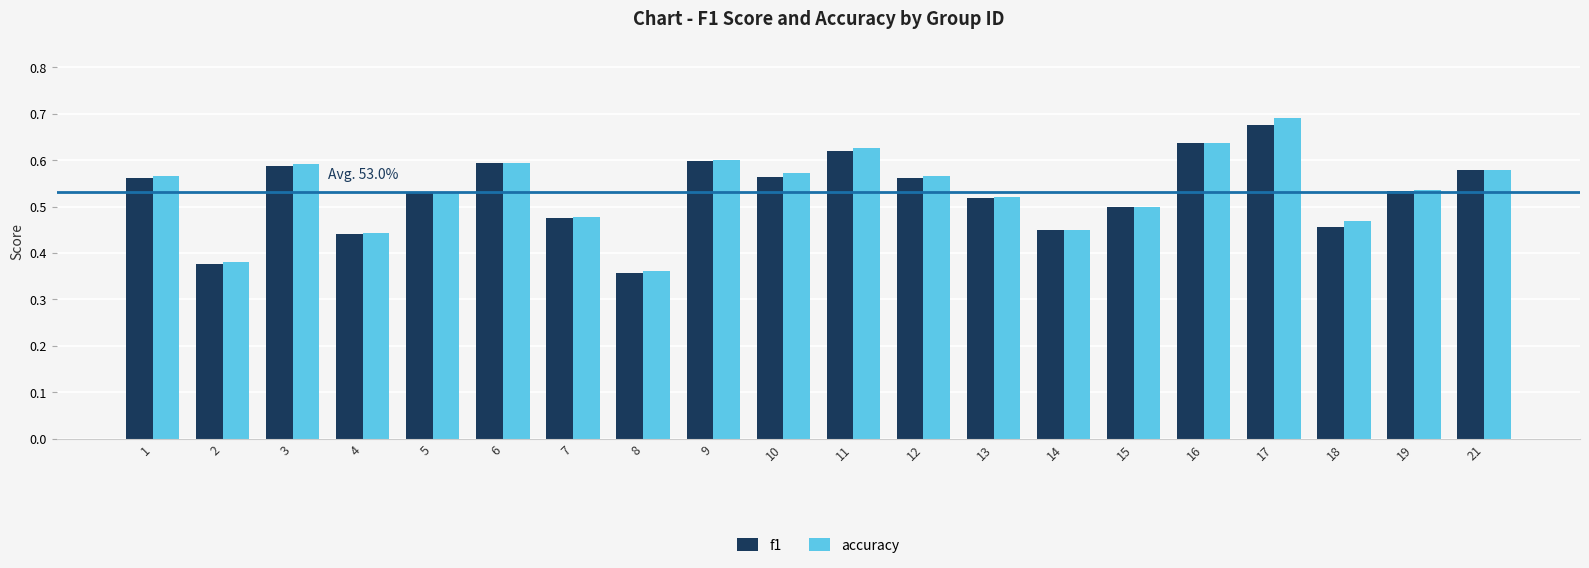

At how many categories does at least one series exceed 0?

20